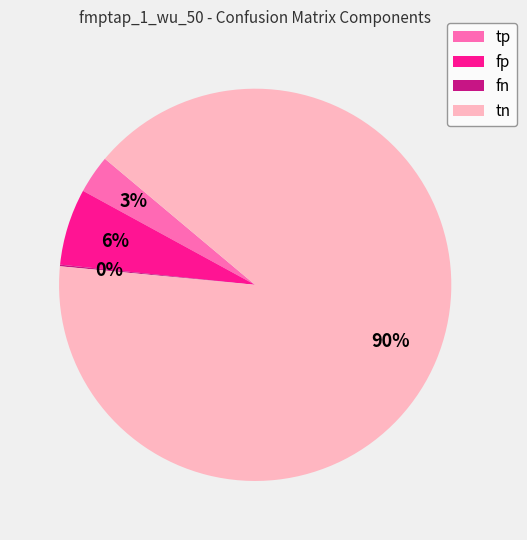

Which category has the biggest portion of the pie?

tn